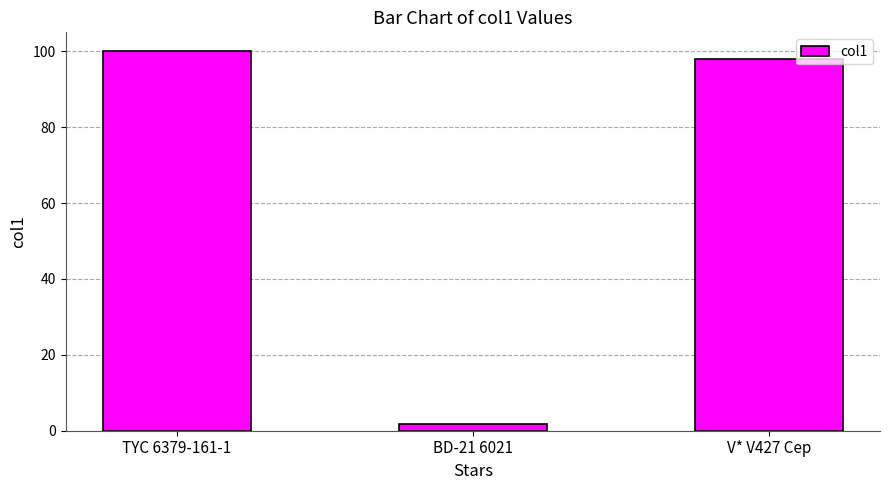

Count the number of categories in the chart.

3